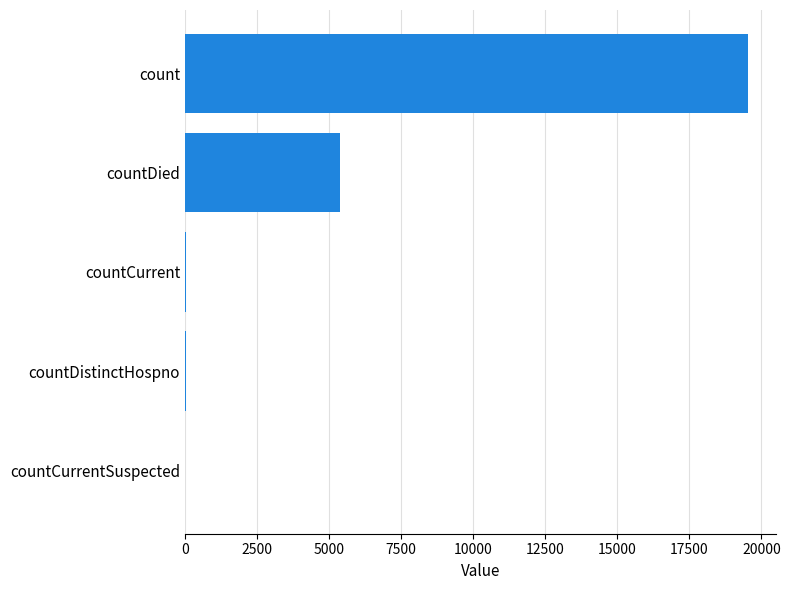

What is the greatest value displayed?

19543